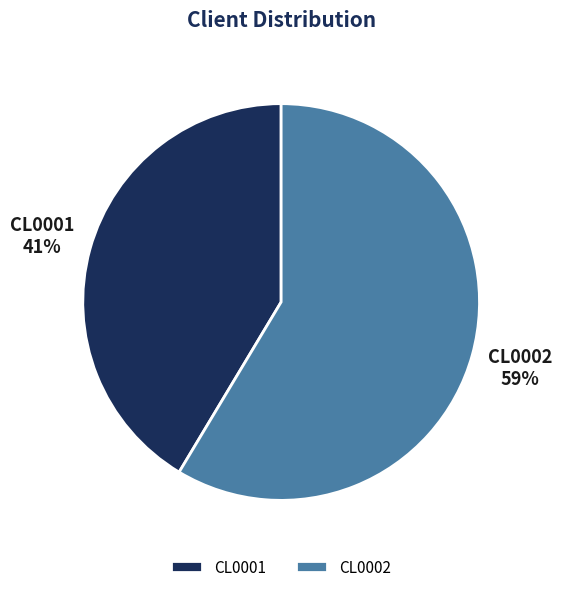

To the nearest percent, what is the combined percentage of CL0002 and CL0001?

100%